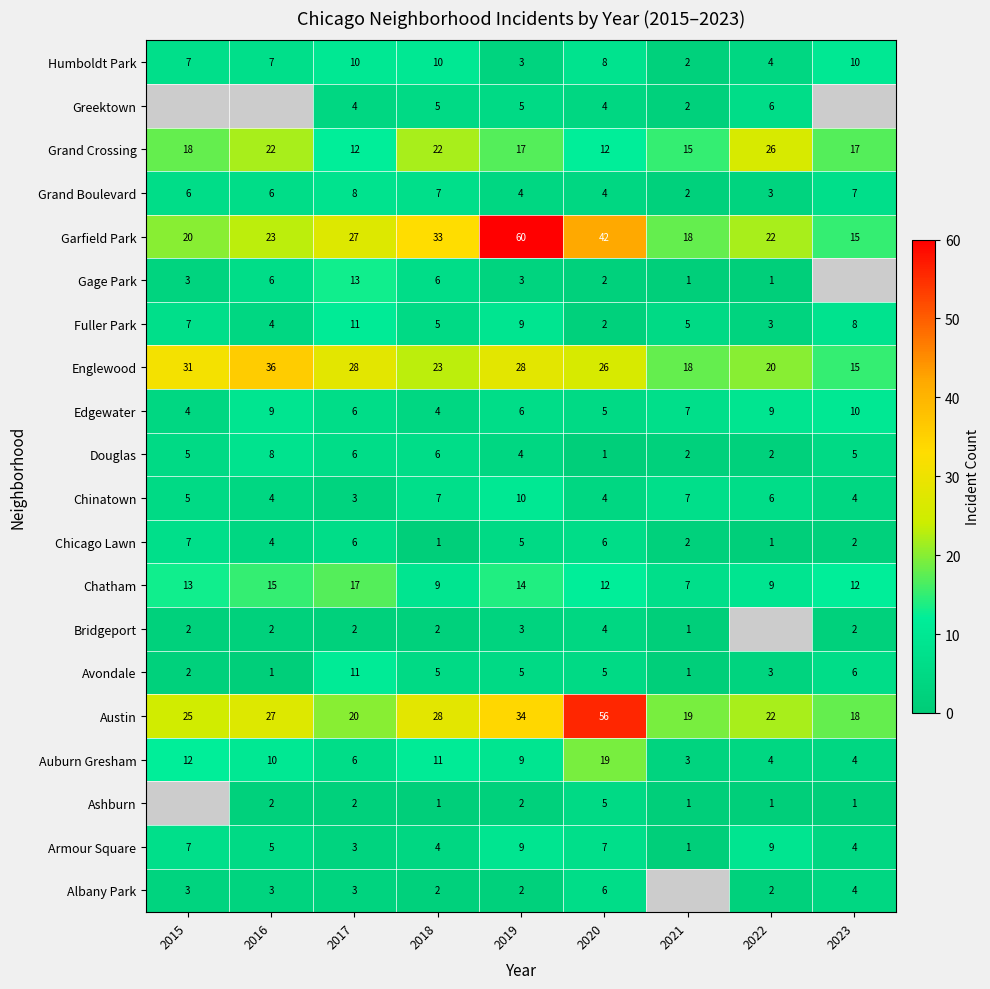

What is the sum of all Fuller Park values?

54